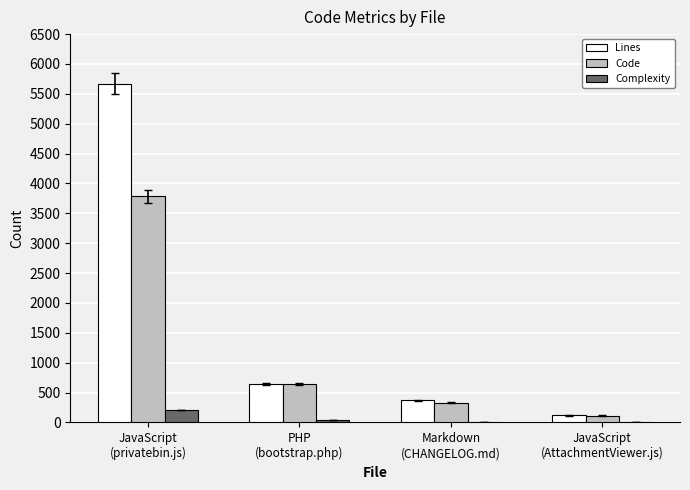

Which series has the largest total across all categories?

Lines